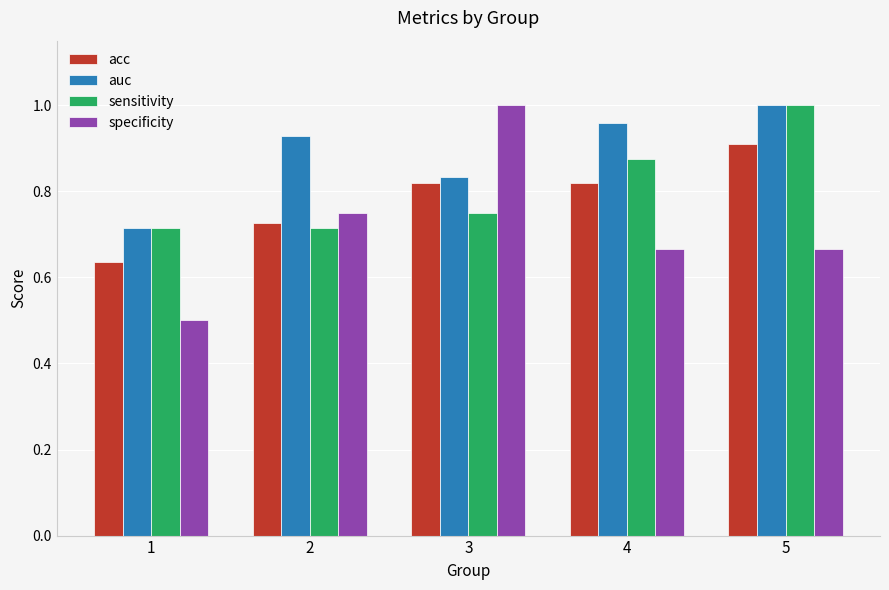

What is the difference between the maximum and minimum values in the specificity series?

0.5